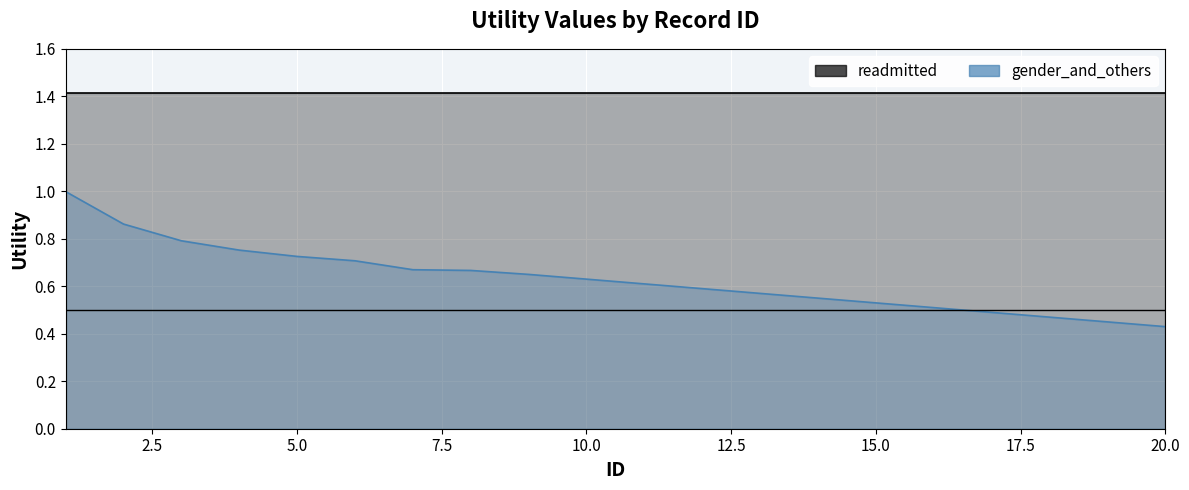

The value at 20 is 0.6. True or false?

False